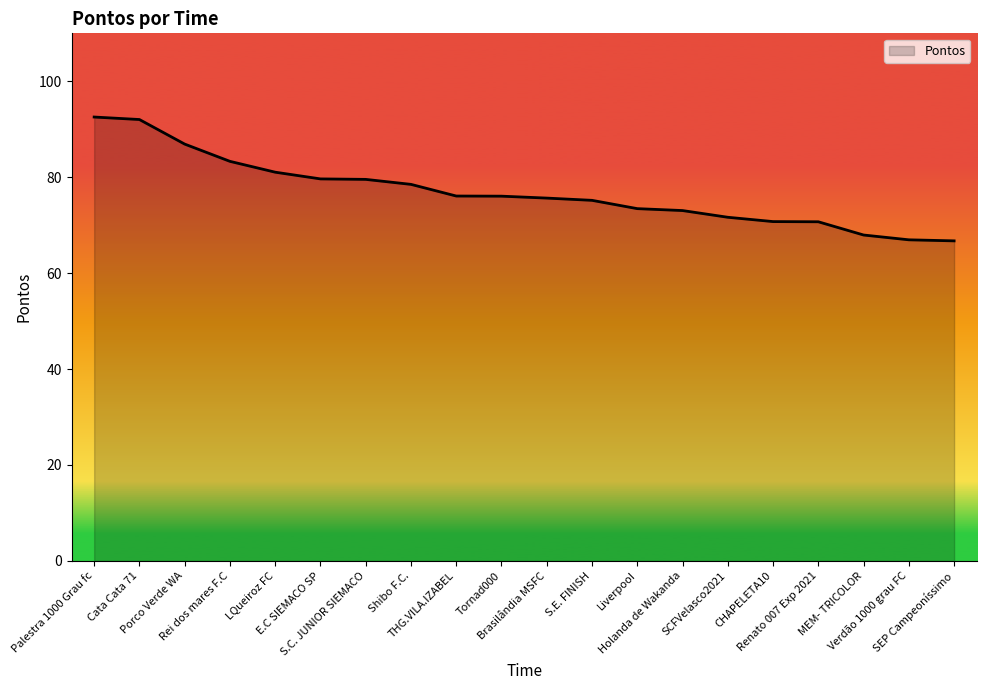

Is it true that the value at SEP Campeoníssimo is 39.1?

False